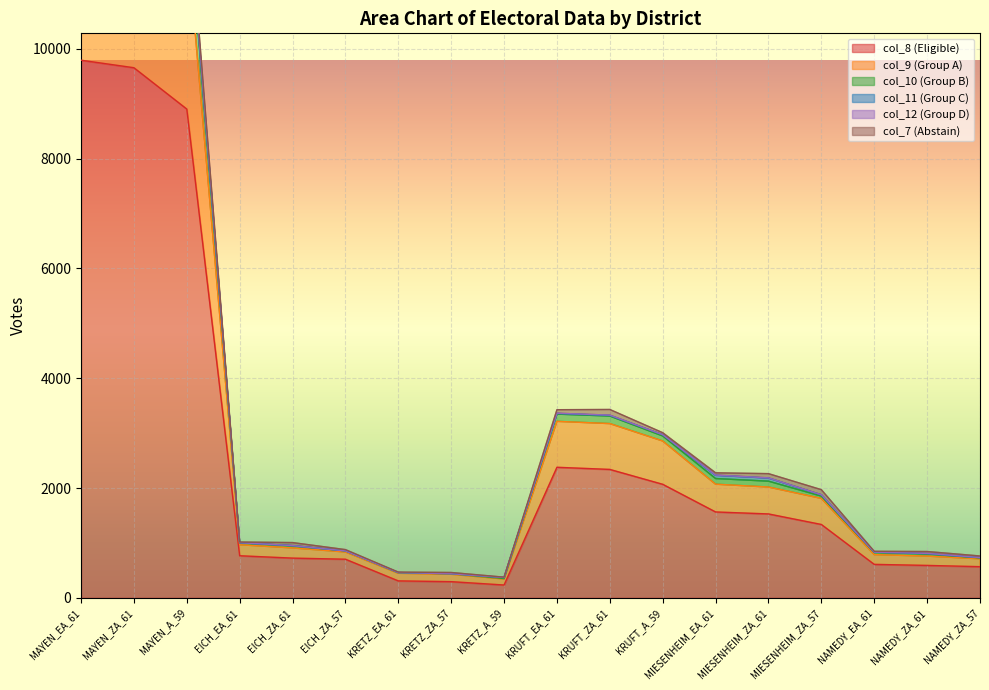

Is it true that col_8 equals 1528 at MIESENHEIM_ZA_61?

True